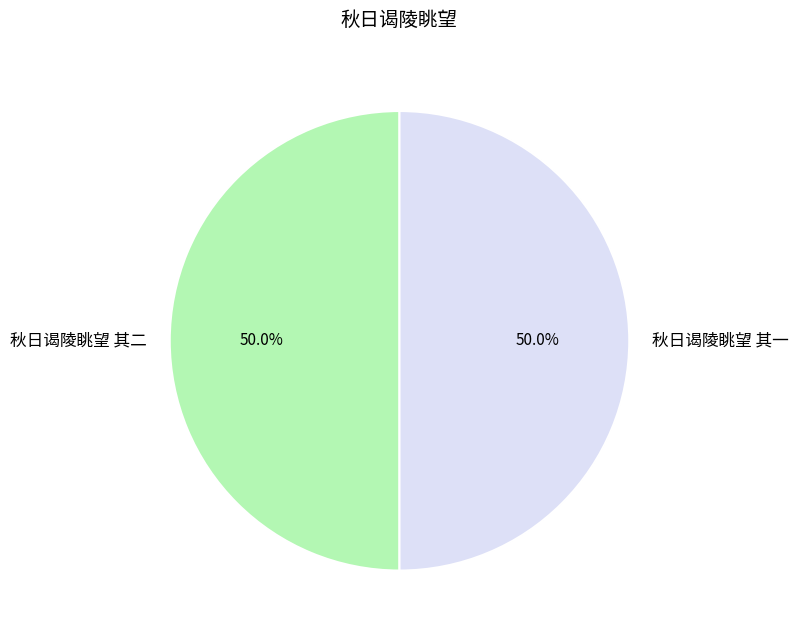

To the nearest percent, what is the combined percentage of 秋日谒陵眺望 其二 and 秋日谒陵眺望 其一?

100%